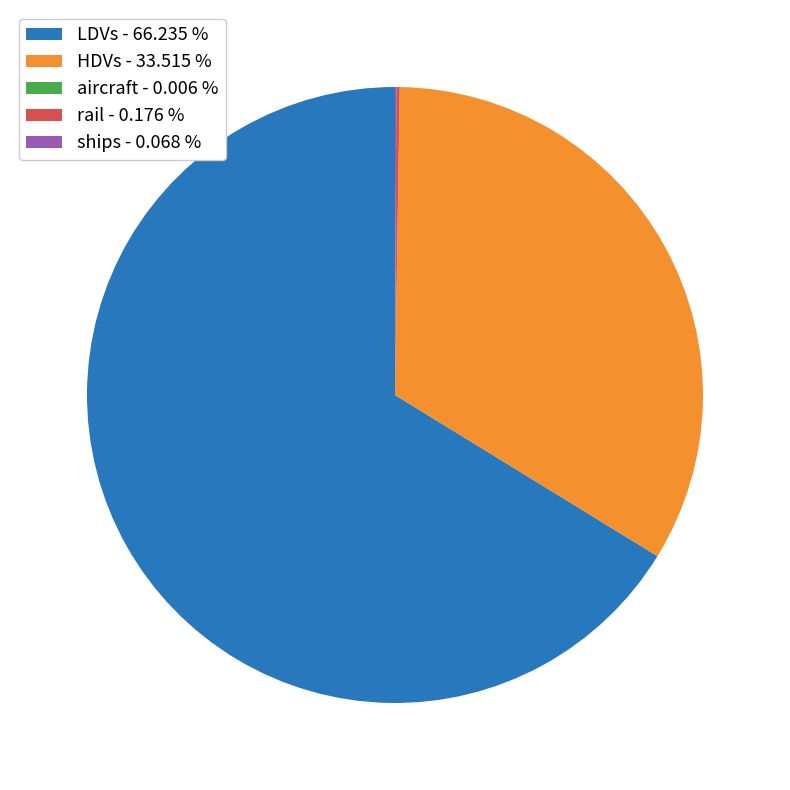

Does LDVs - 66.235 % account for over 50% of the chart?

Yes